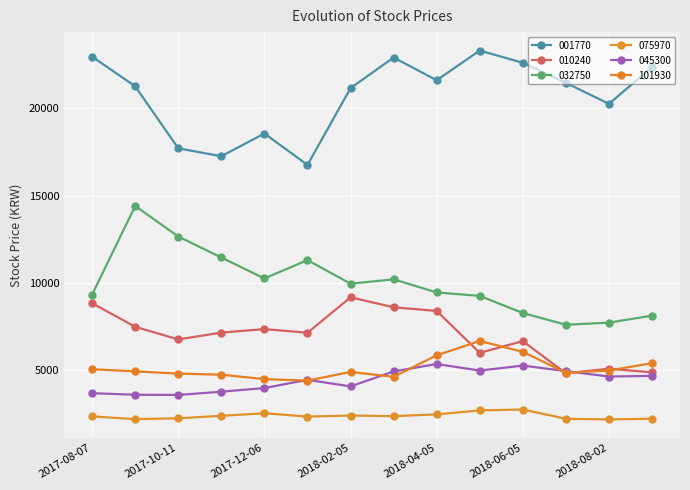

True or false: 075970 and 045300 intersect in this chart.

False